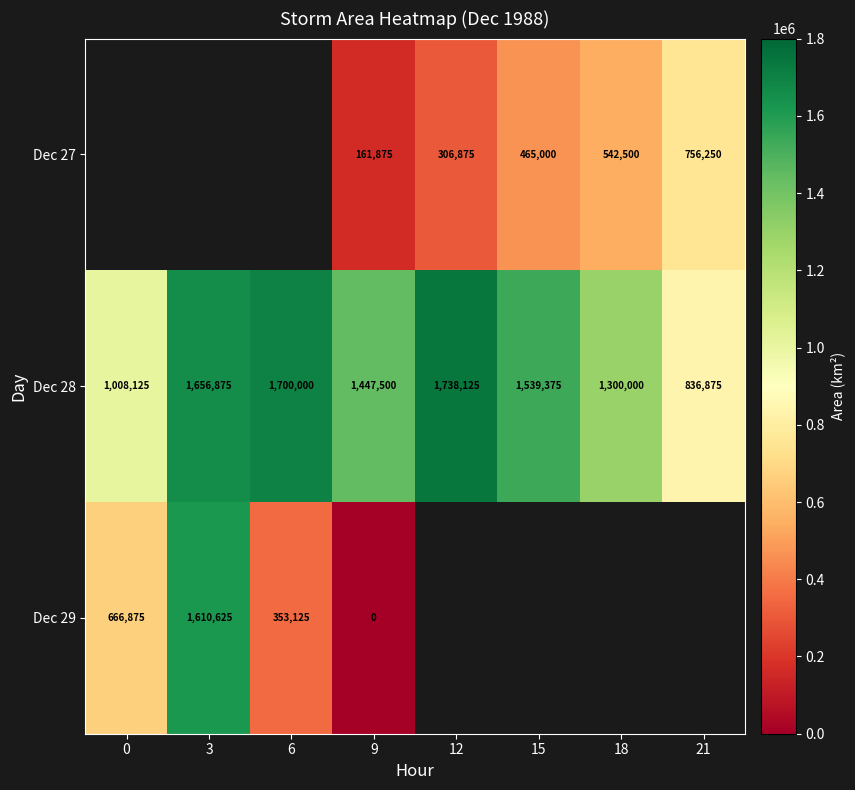

List the labels in order of Dec 28 value, smallest first.

21, 0, 18, 9, 15, 3, 6, 12